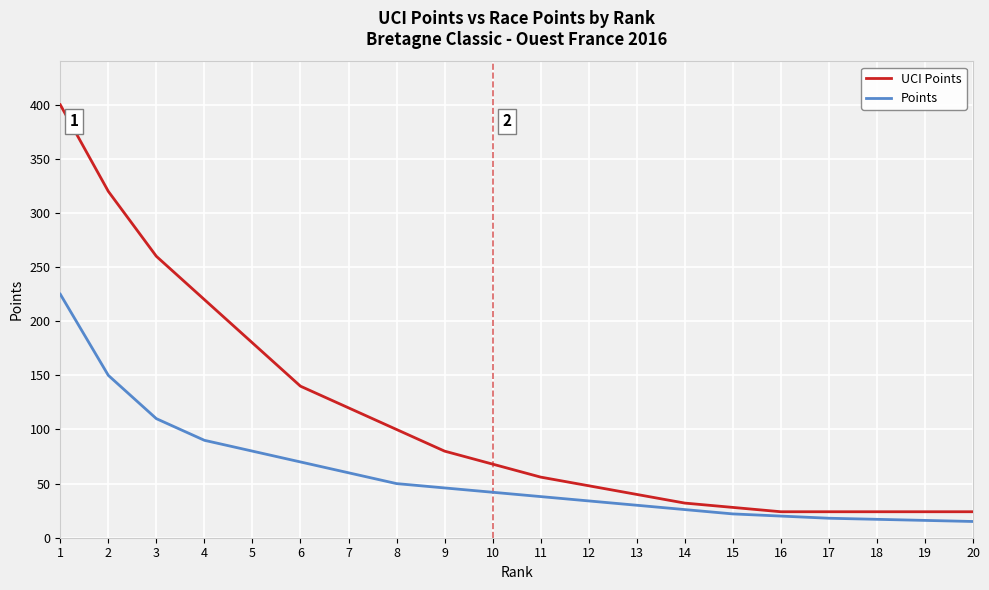

Which series has the widest spread of values?

UCI Points